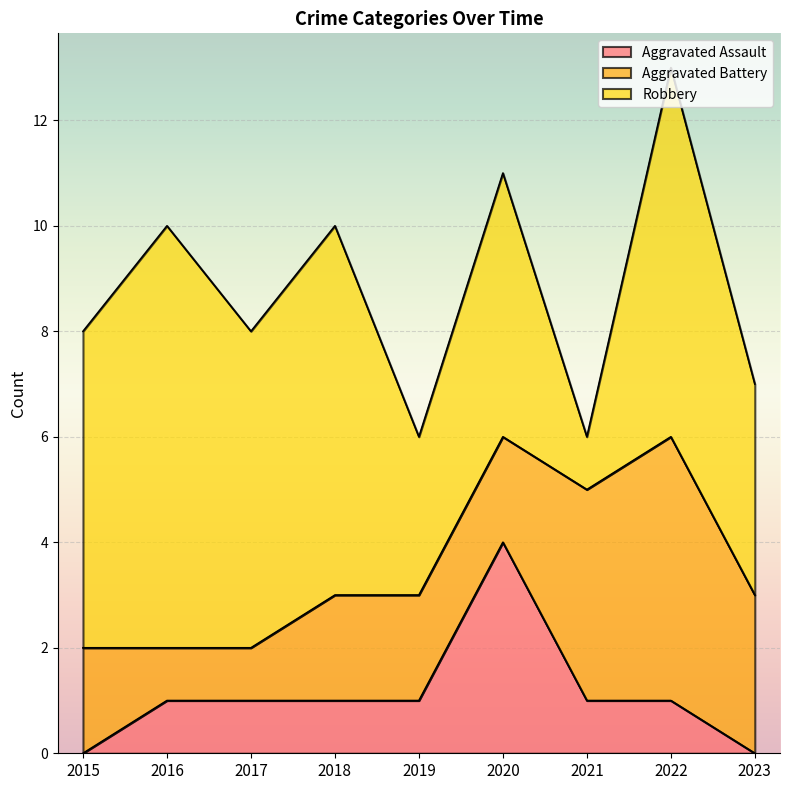

Reading left to right, list all the values displayed in this chart.

Aggravated Assault: 0	1	1	1	1	4	1	1	0
Aggravated Battery: 2	1	1	2	2	2	4	5	3
Robbery: 6	8	6	7	3	5	1	7	4